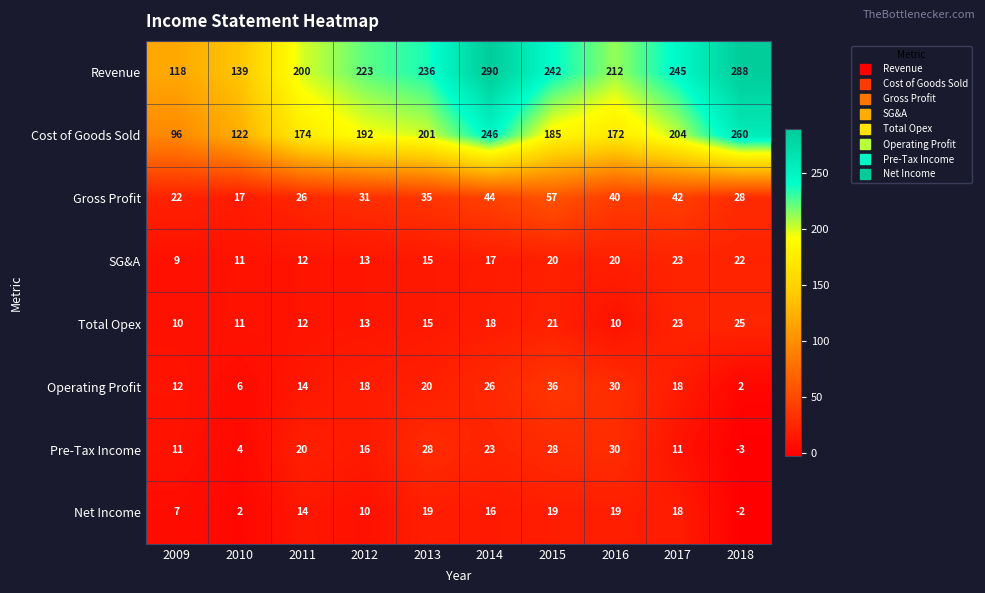

What is the difference between the highest and lowest values at 2012?

213